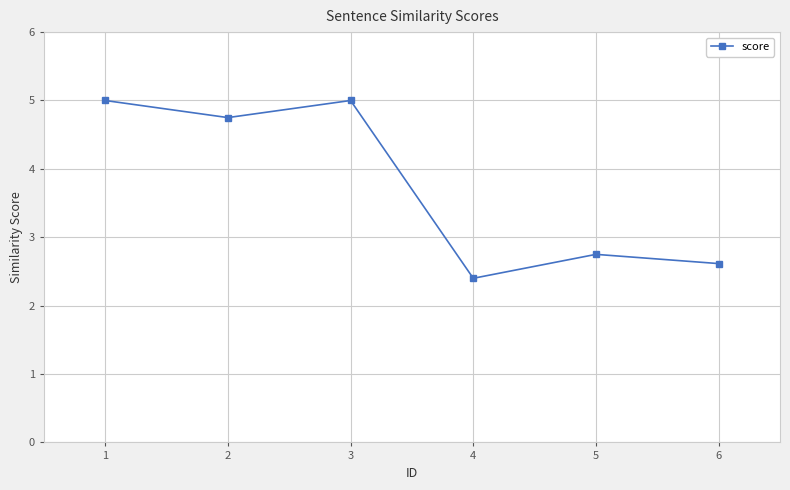

Where does the data first go above 4?

1